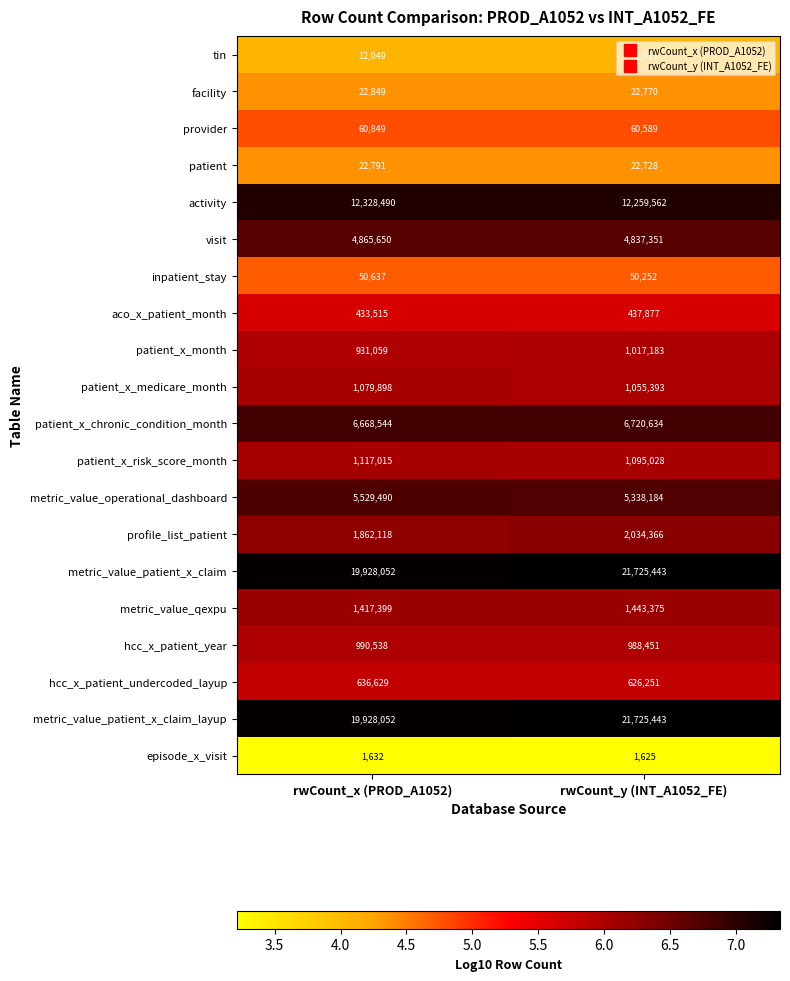

Where is patient nearest to the value 22759?

rwCount_y (INT_A1052_FE)